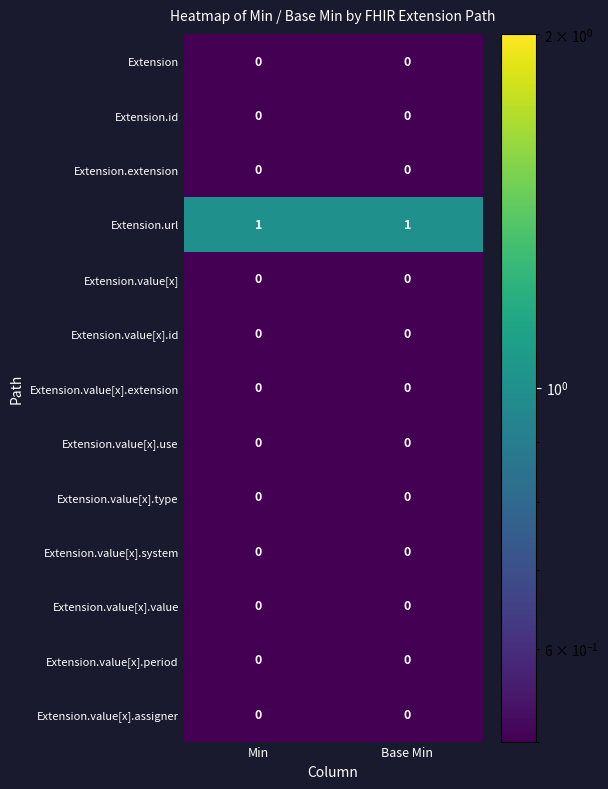

Which series has the largest total across all categories?

Extension.url